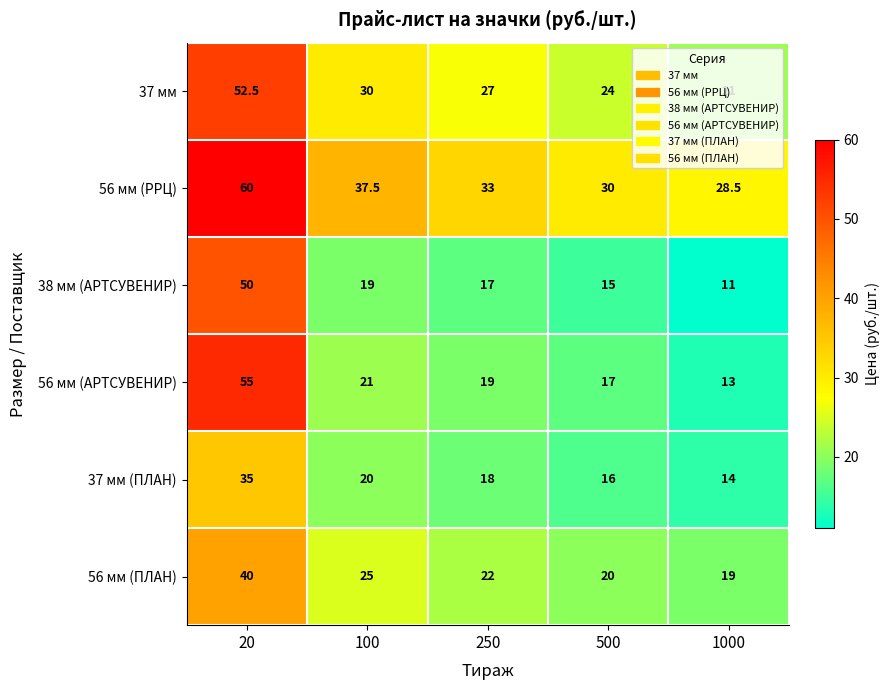

At 500, list the series in order from largest to smallest.

56 мм (РРЦ), 37 мм, 56 мм (ПЛАН), 56 мм (АРТСУВЕНИР), 37 мм (ПЛАН), 38 мм (АРТСУВЕНИР)